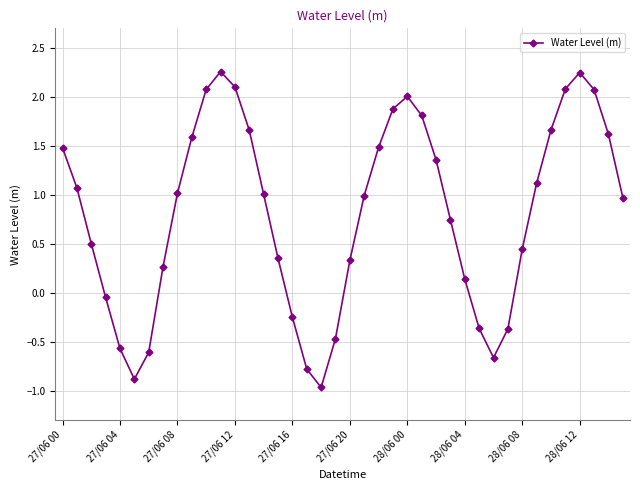

How many points are higher than both their immediate neighbors (excluding endpoints)?

3